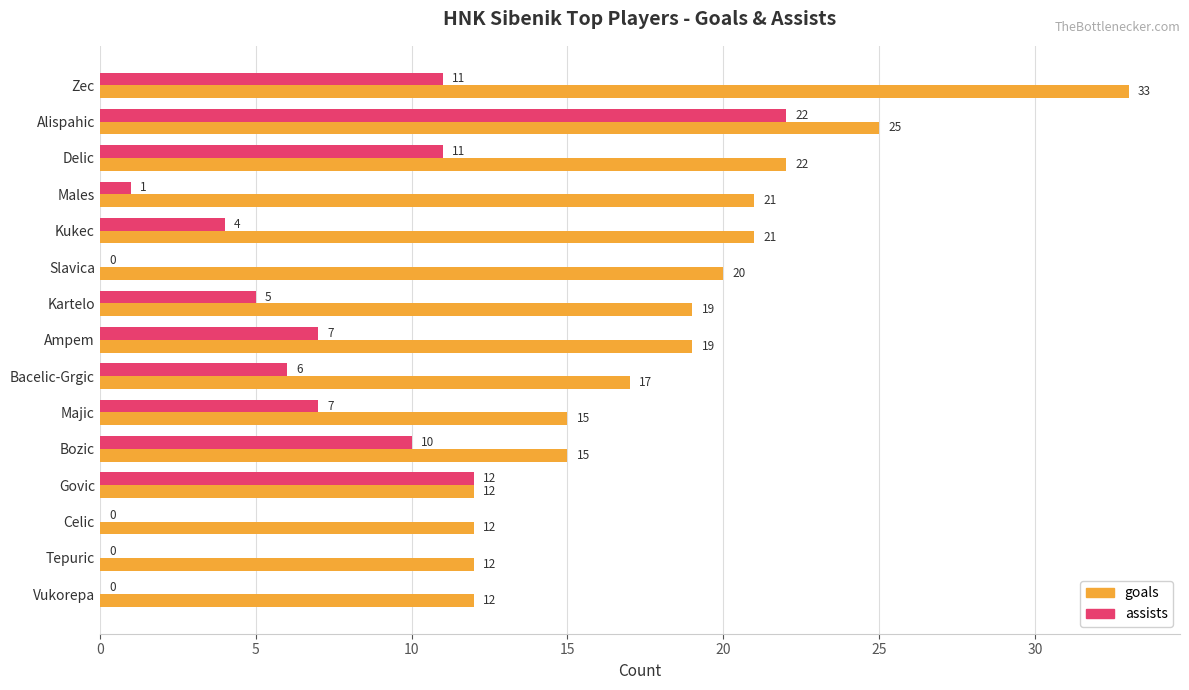

Is the value of assists at Males greater than the value of goals at Slavica?

No